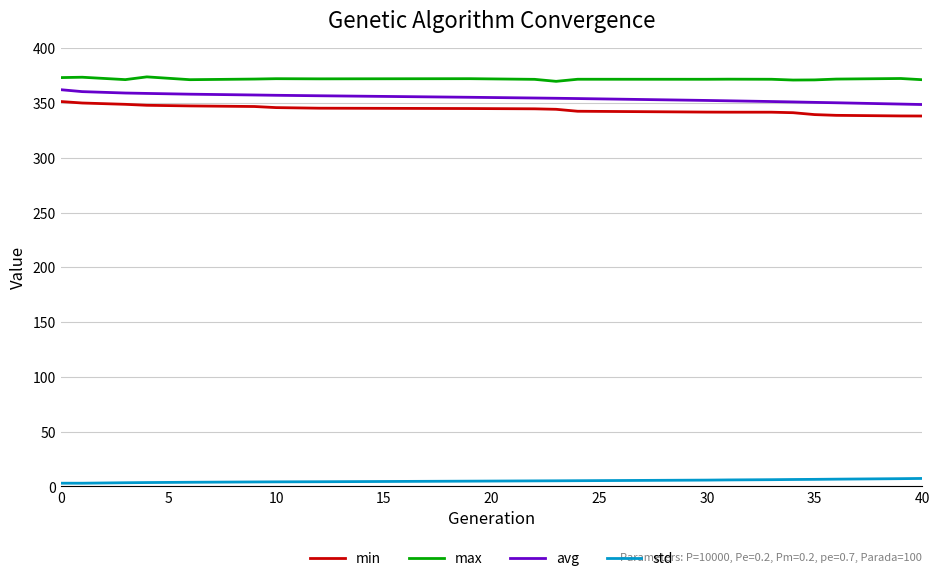

Which series has the largest total across all categories?

max